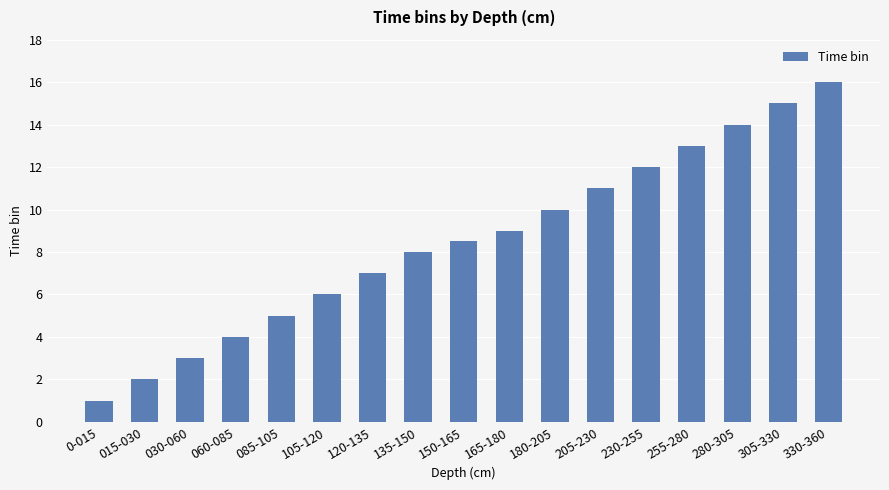

Reading left to right, list all the values displayed in this chart.

0-015=1.0	015-030=2.0	030-060=3.0	060-085=4.0	085-105=5.0	105-120=6.0	120-135=7.0	135-150=8.0	150-165=8.5	165-180=9.0	180-205=10.0	205-230=11.0	230-255=12.0	255-280=13.0	280-305=14.0	305-330=15.0	330-360=16.0